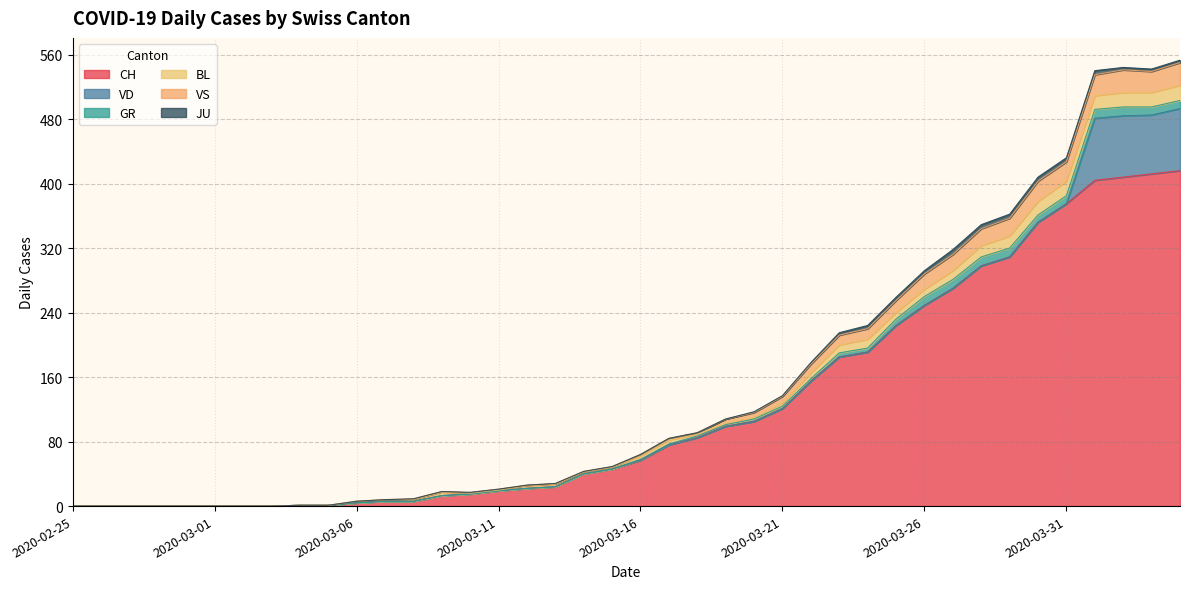

What is the label of the 34th point from the left?

2020-03-29